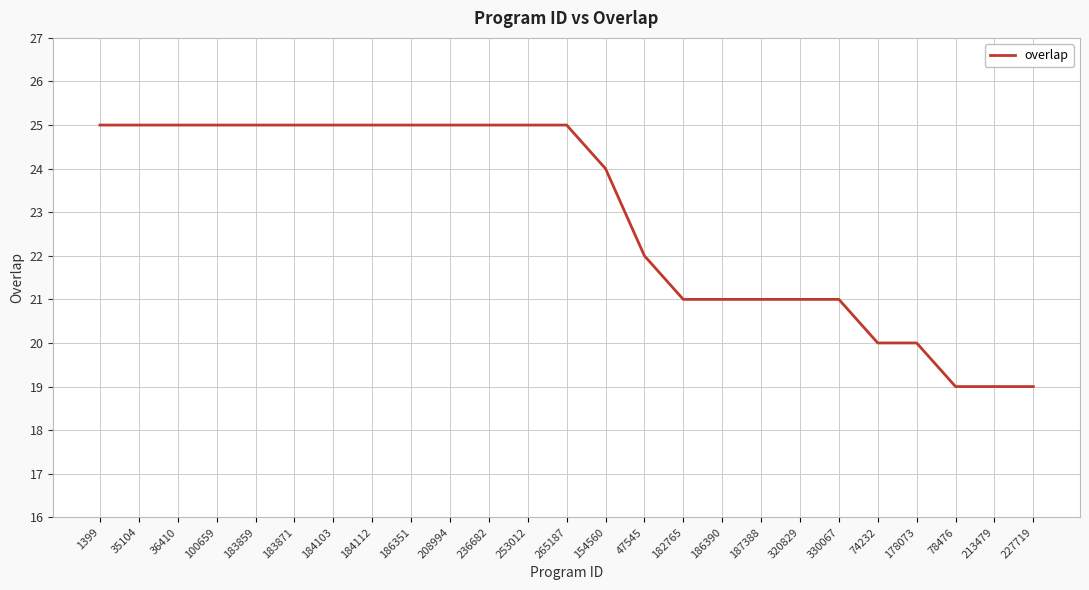

What is the maximum value shown in the chart?

25